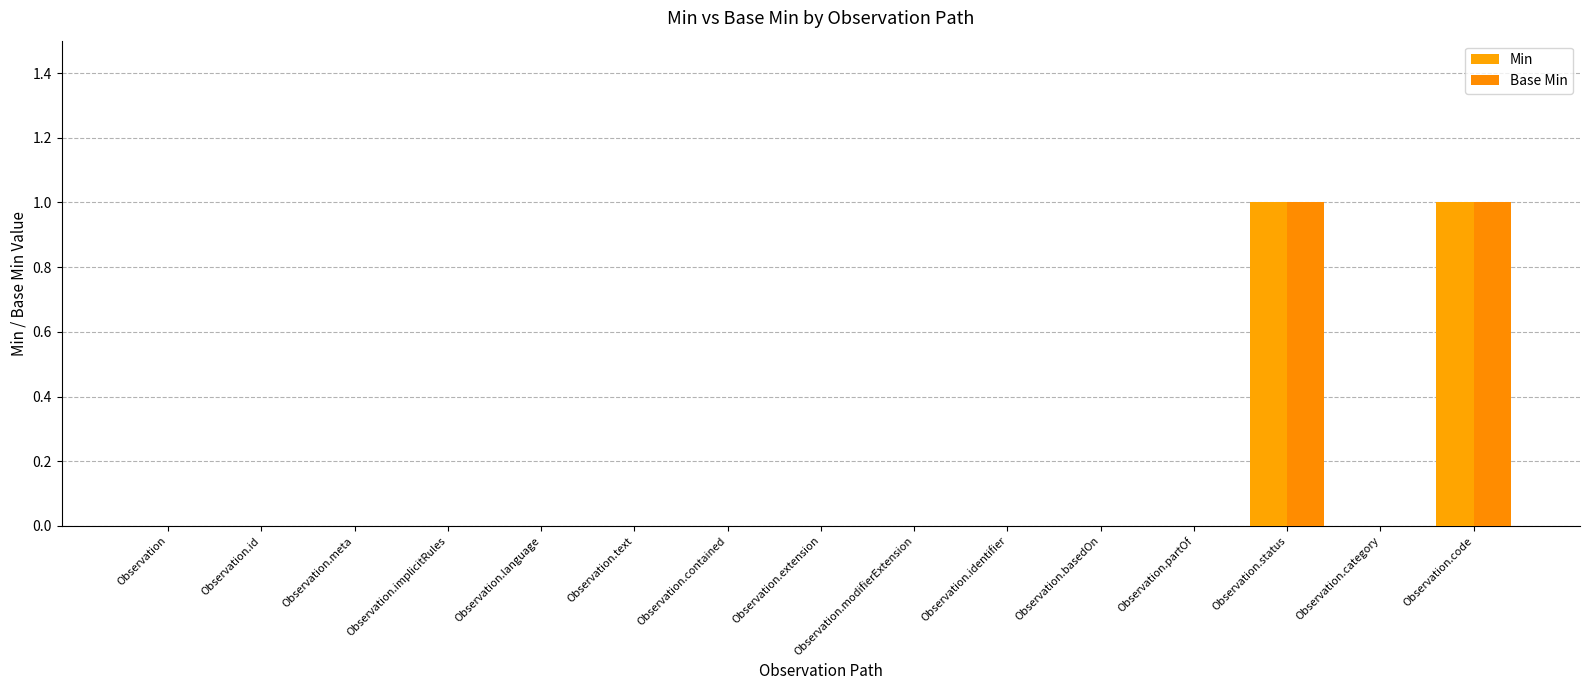

The value of Min at Observation.implicitRules is 0. True or false?

True